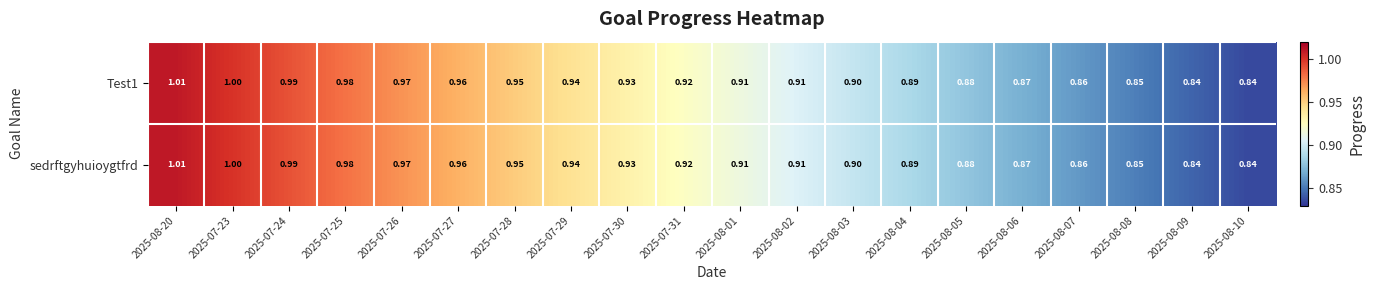

How many data points does each series have?

20